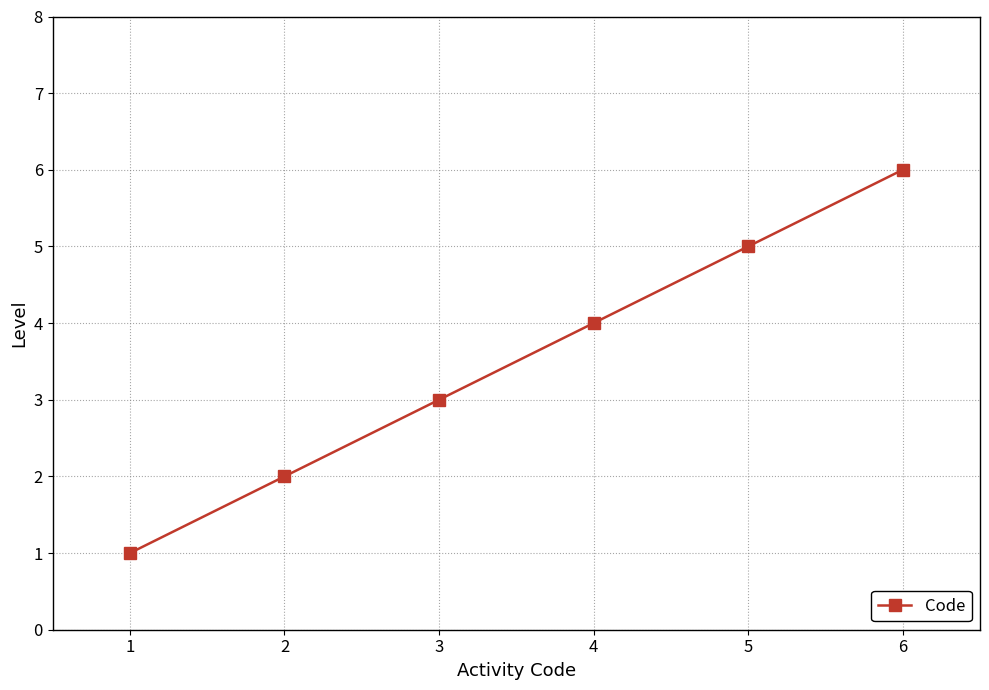

Read the value at 1.

1